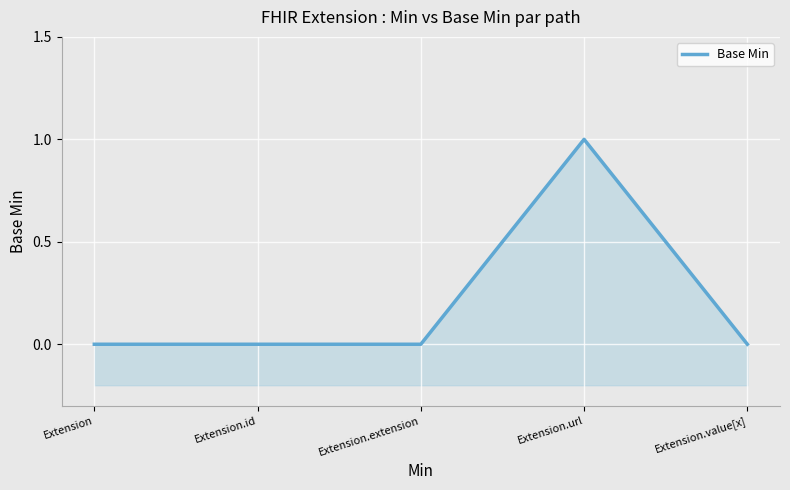

Reading left to right, transcribe all the data shown in this chart.

Extension=0	Extension.id=0	Extension.extension=0	Extension.url=1	Extension.value[x]=0